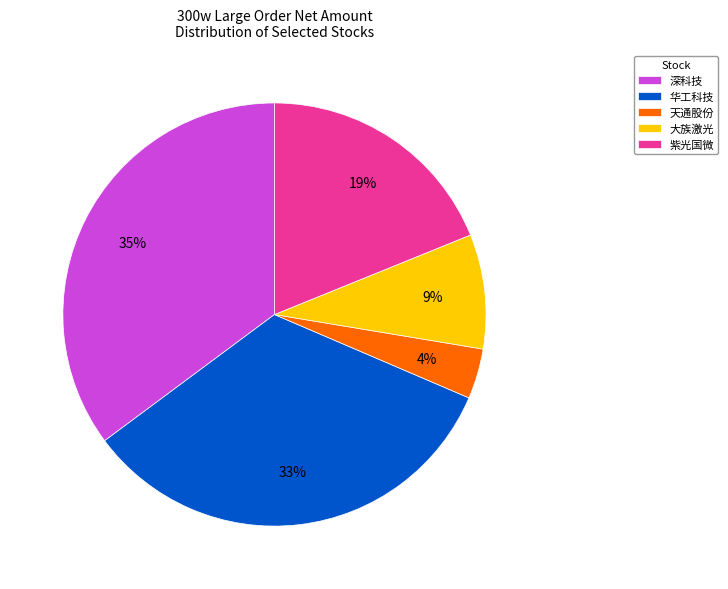

Rank the categories by value from lowest to highest.

天通股份, 大族激光, 紫光国微, 华工科技, 深科技